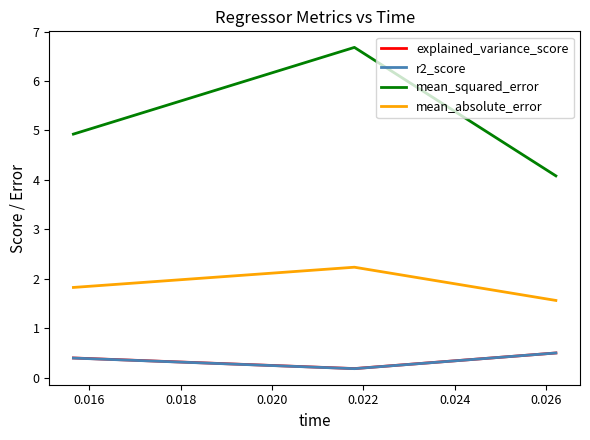

Which series has the widest spread of values?

mean_squared_error